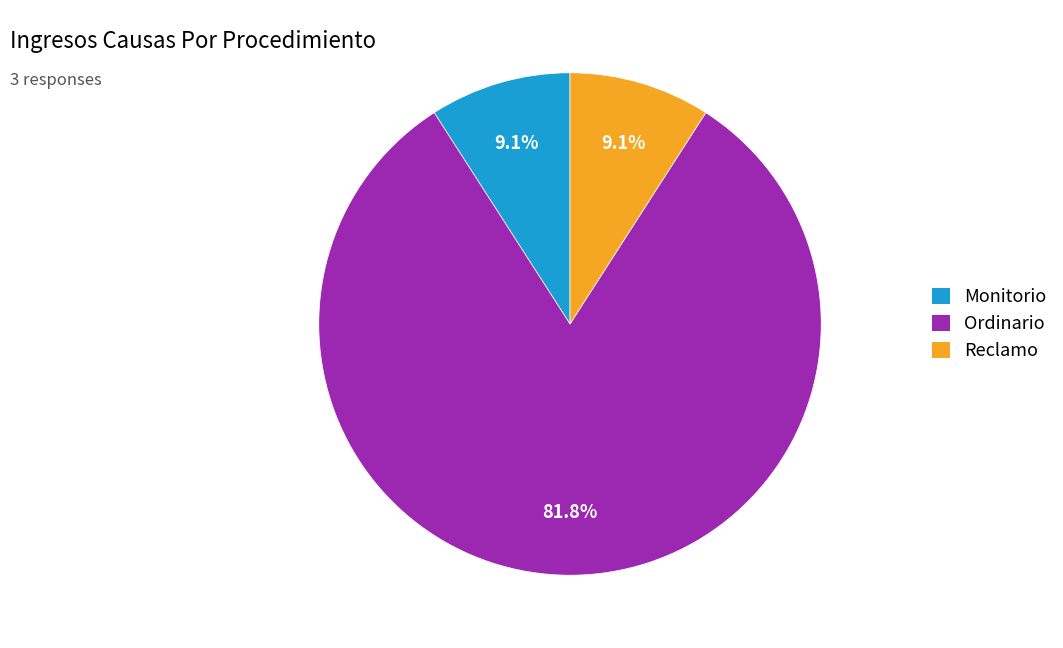

The Monitorio slice represents 9% of the pie. True or false?

True